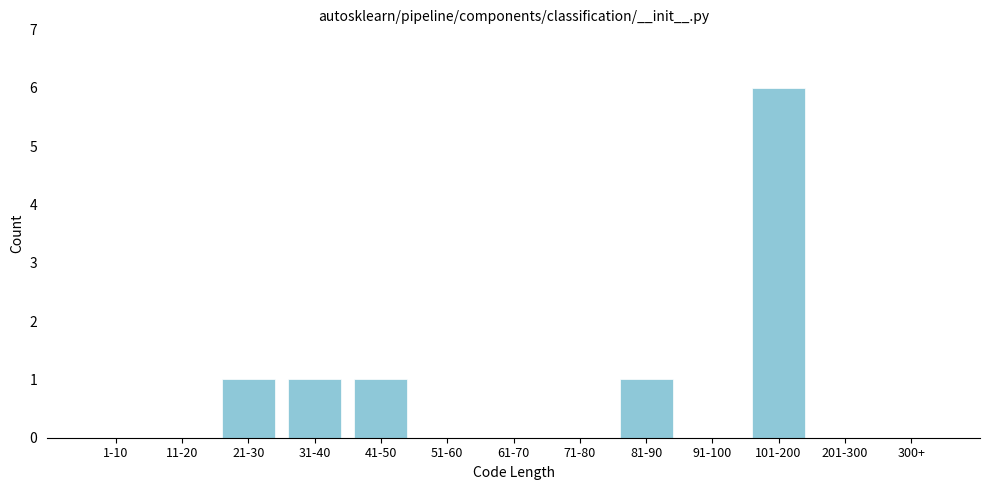

Reading left to right, transcribe all the data shown in this chart.

1-10=0	11-20=0	21-30=1	31-40=1	41-50=1	51-60=0	61-70=0	71-80=0	81-90=1	91-100=0	101-200=6	201-300=0	300+=0